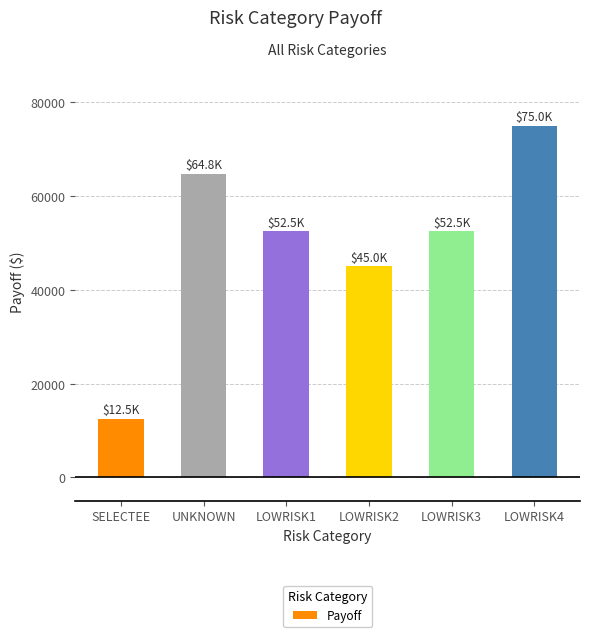

How many categories are shown in the chart?

6